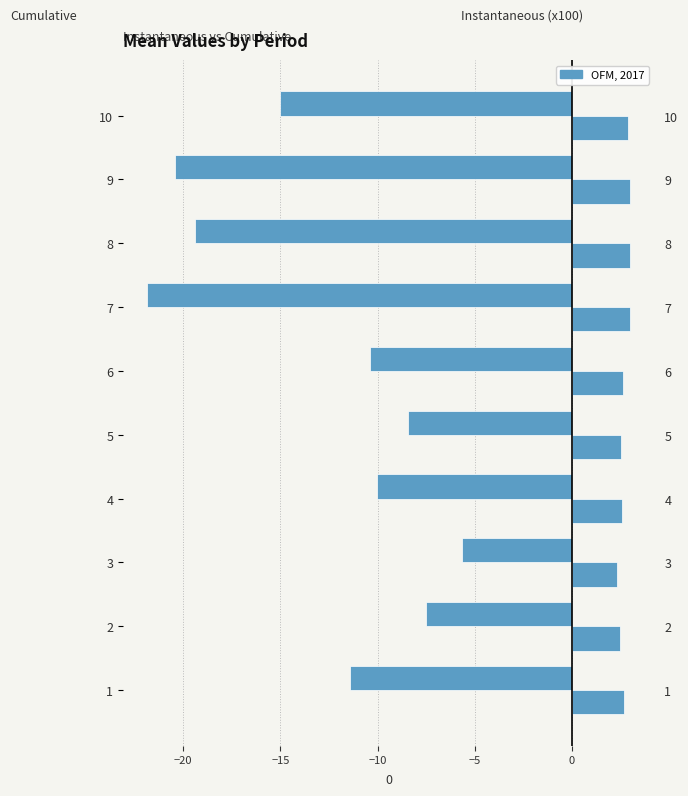

The value of mean (cumulative) at 5 is -8.4. True or false?

True